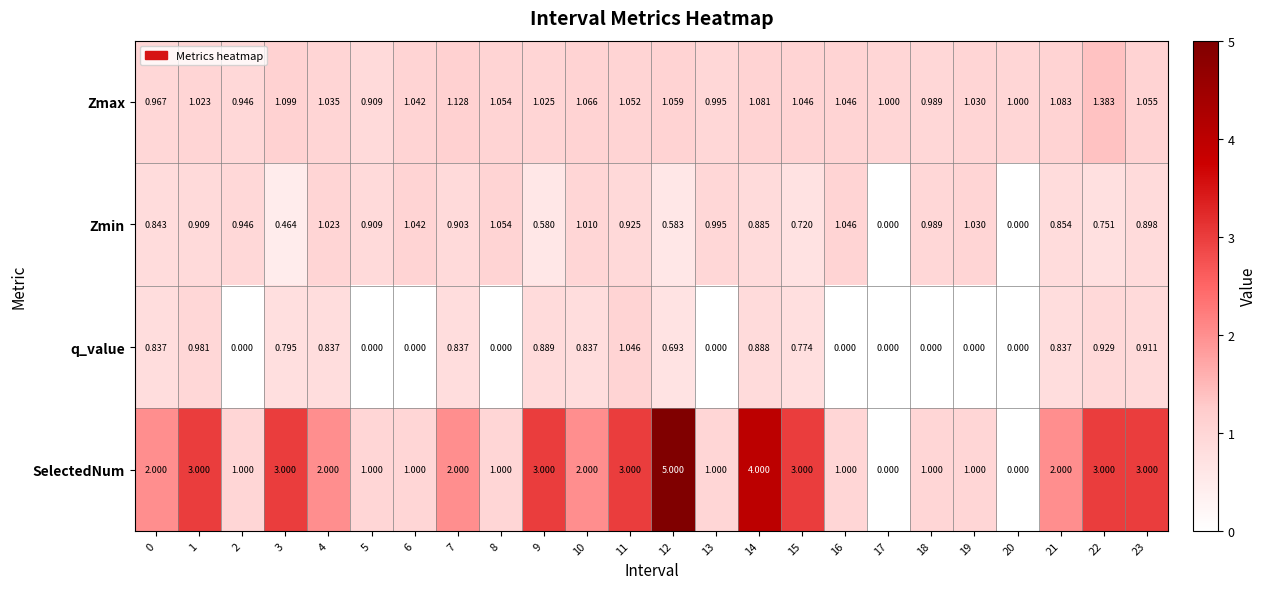

Is the value of SelectedNum at 7 greater than the value of Zmax at 23?

Yes